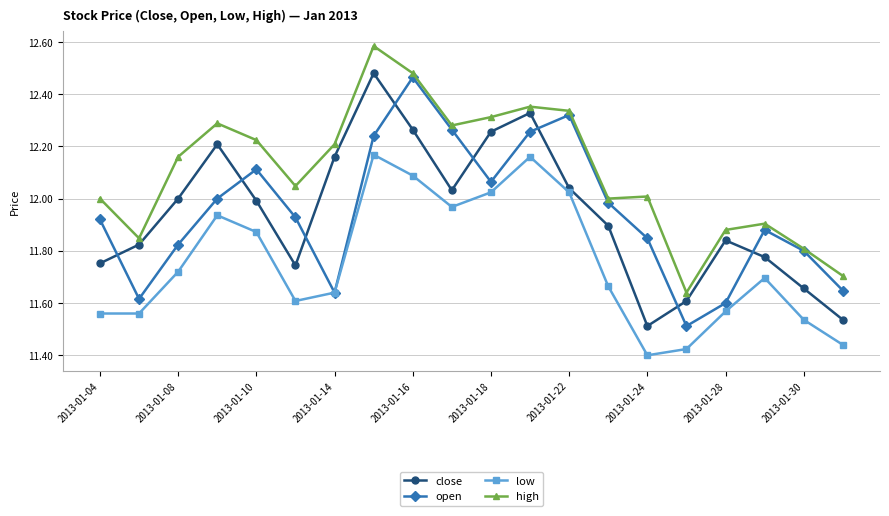

Which series ends up on top after the final intersection of open and close?

open